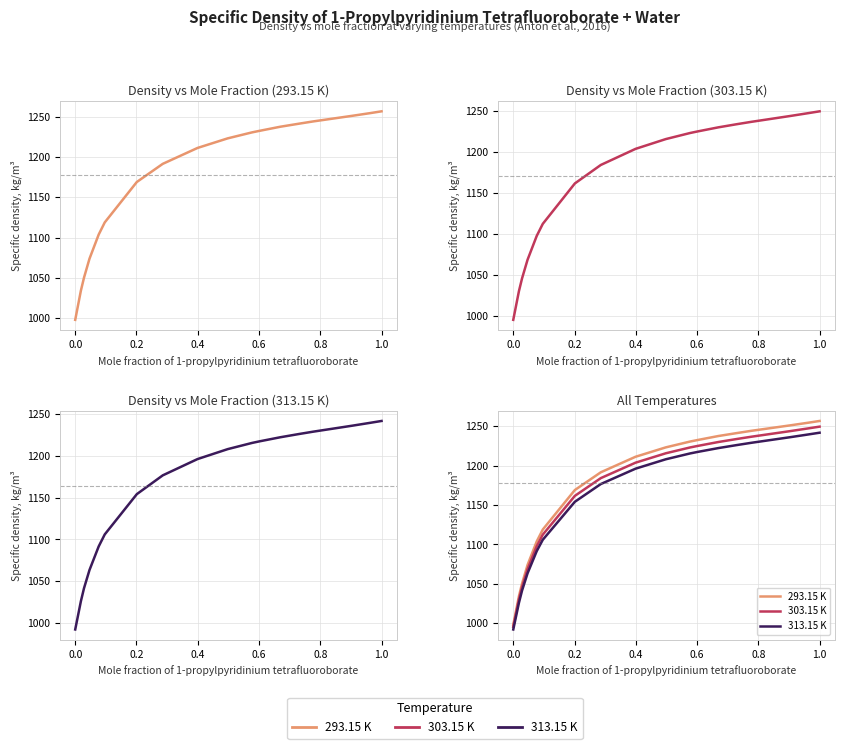

How many series are shown in this chart?

3